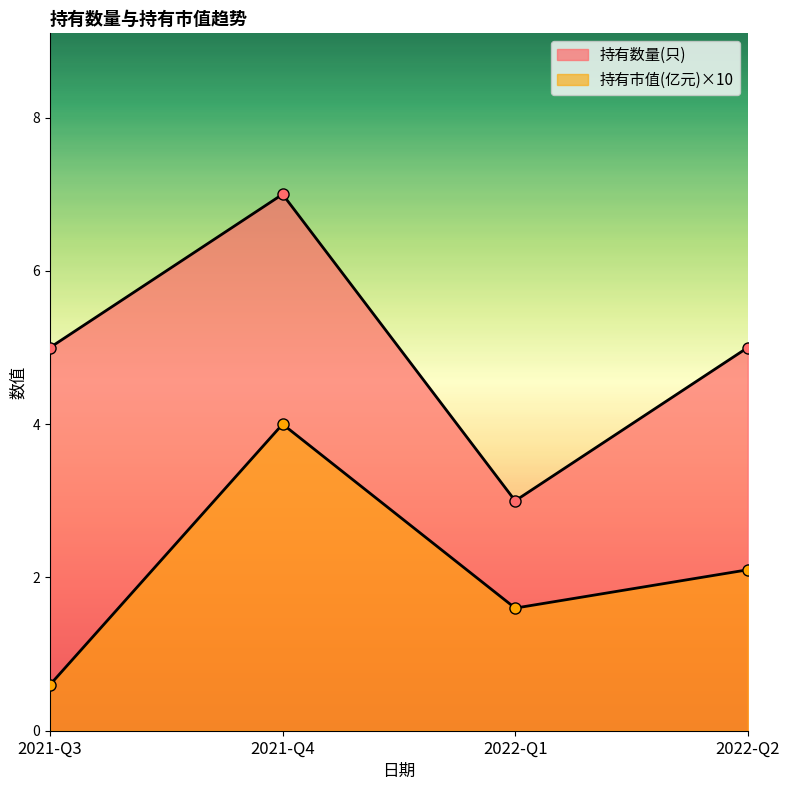

Which has a higher value, 2022-Q2 or 2021-Q3?

2022-Q2